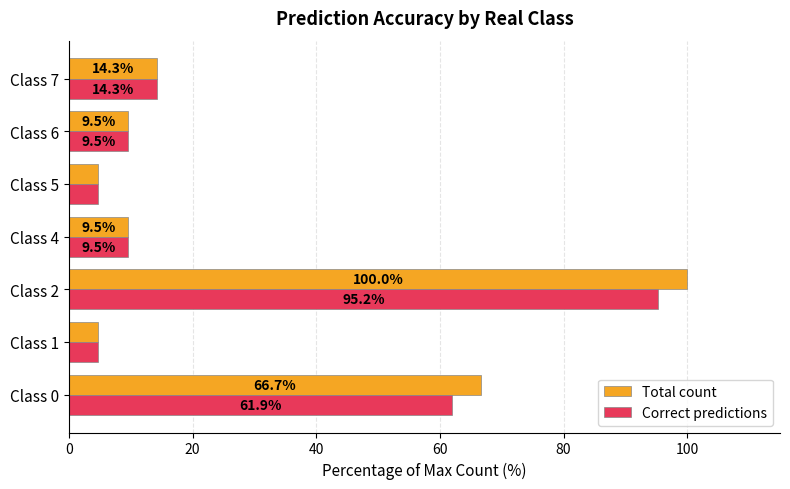

Is it true that Total count equals 16.0 at Class 4?

False